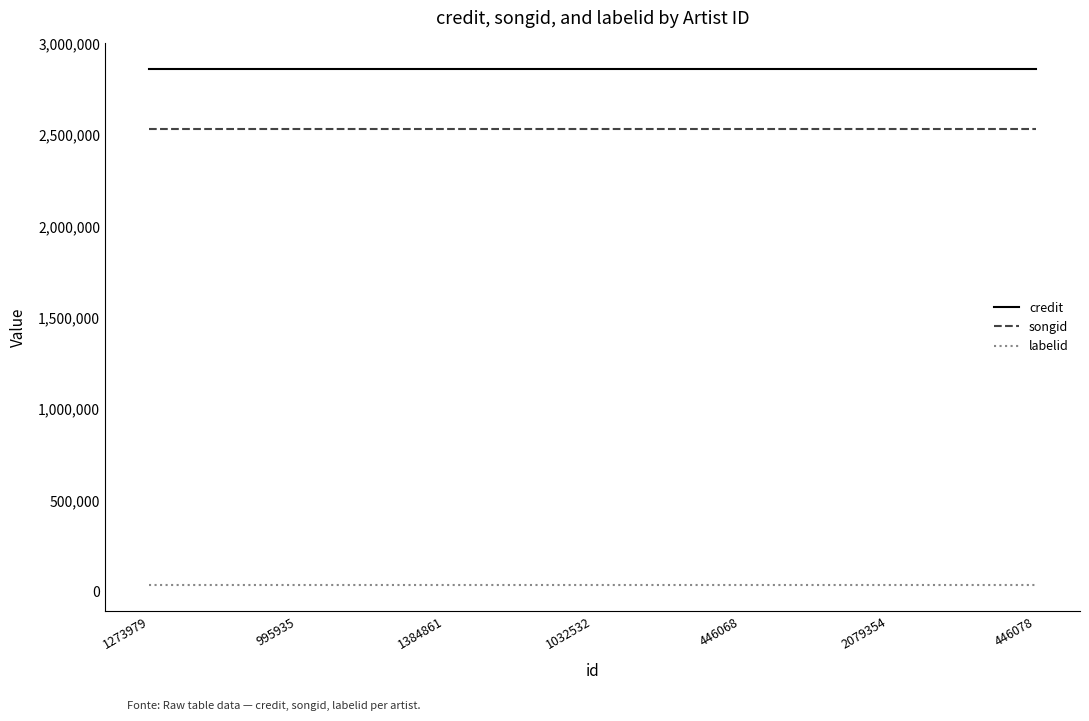

What is the maximum value shown in the chart?

2861095